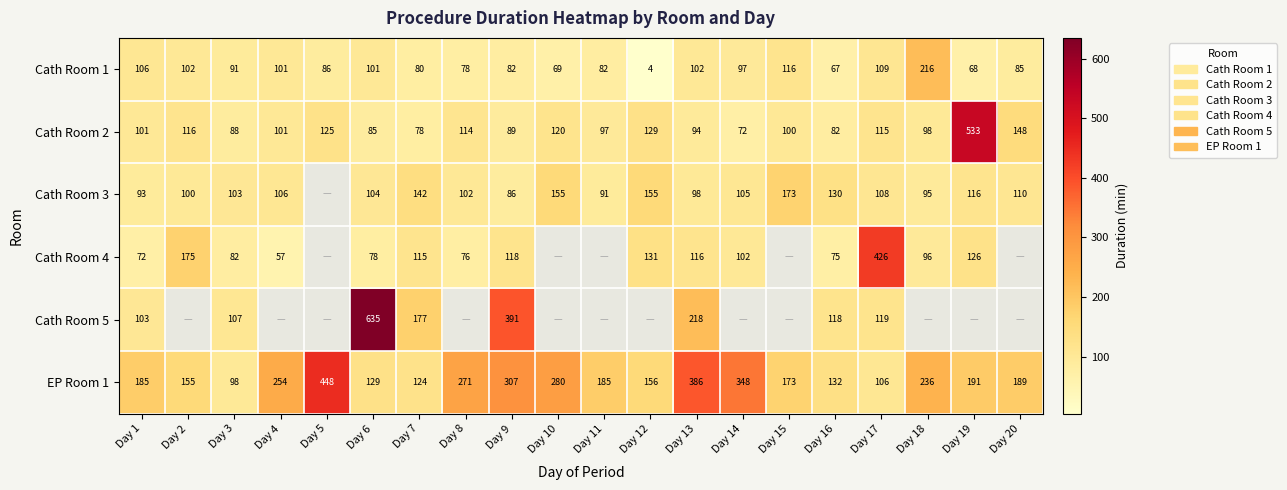

What is the sum of all Cath Room 1 values?

1842.4